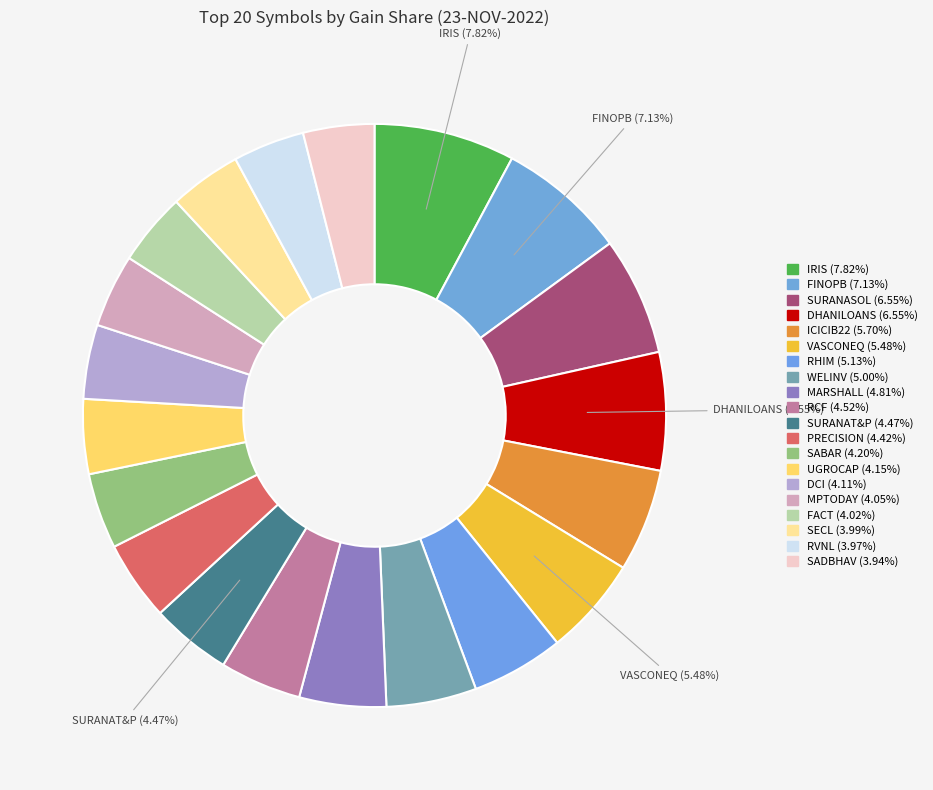

How many segments does this pie chart have?

20